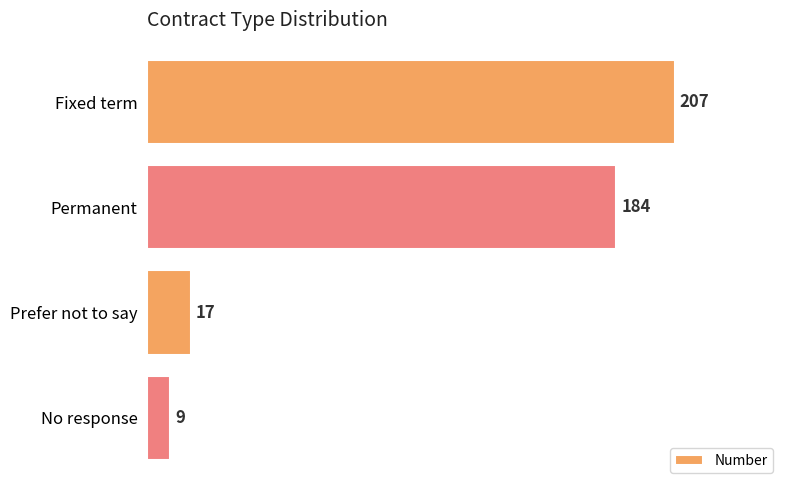

List the labels in order of value, smallest first.

No response, Prefer not to say, Permanent, Fixed term